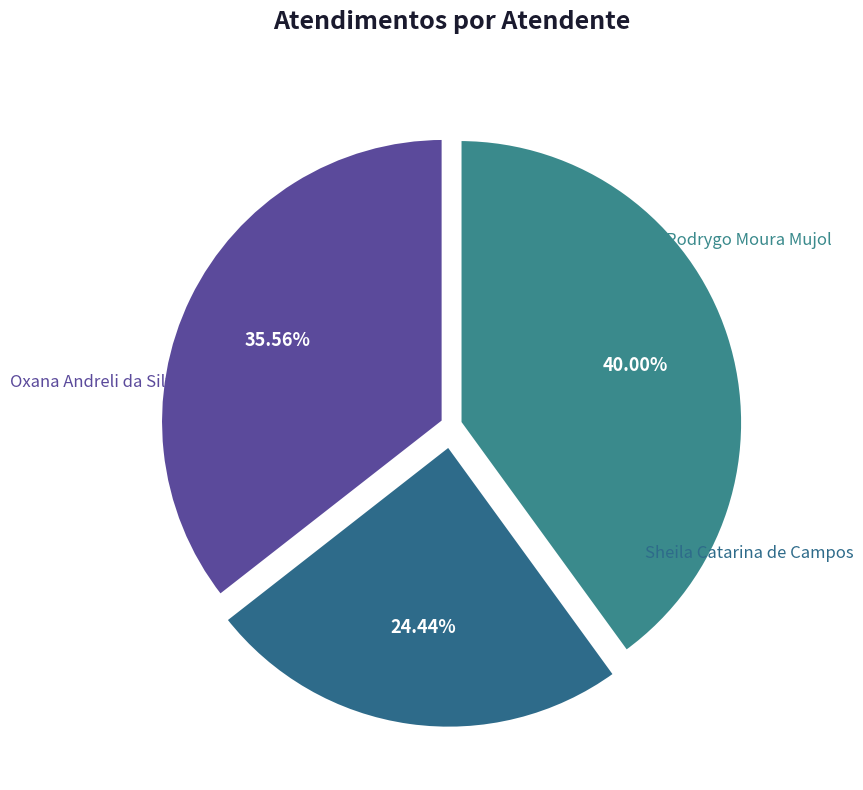

Is Oxana Andreli da Silva the majority of the pie?

No